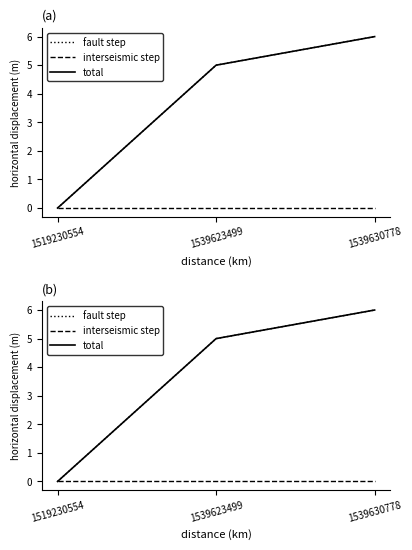

What is the sum of all total values?

11